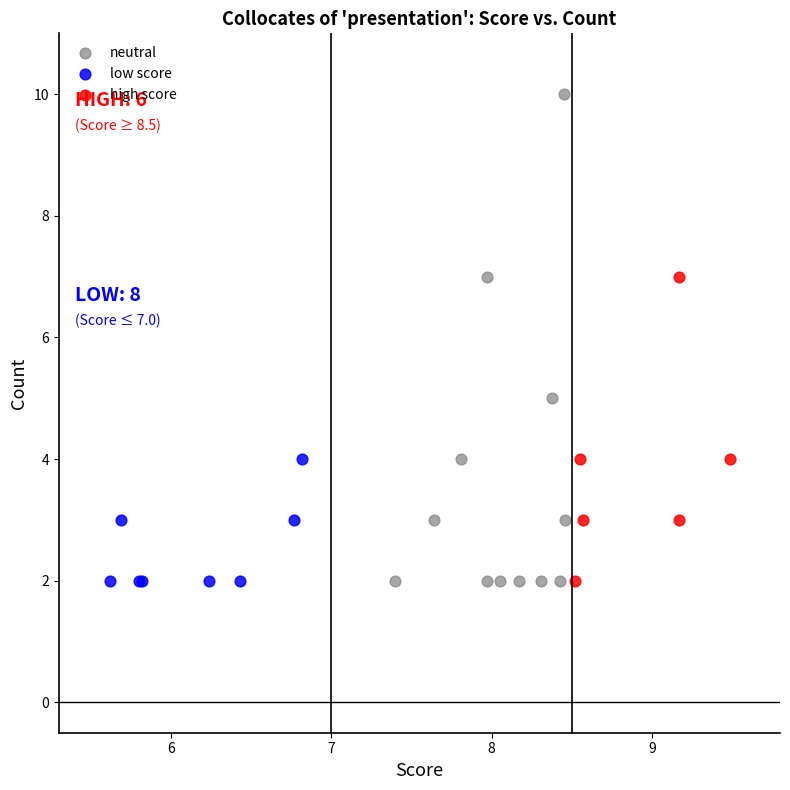

Which series has the largest Y range (max minus min)?

neutral